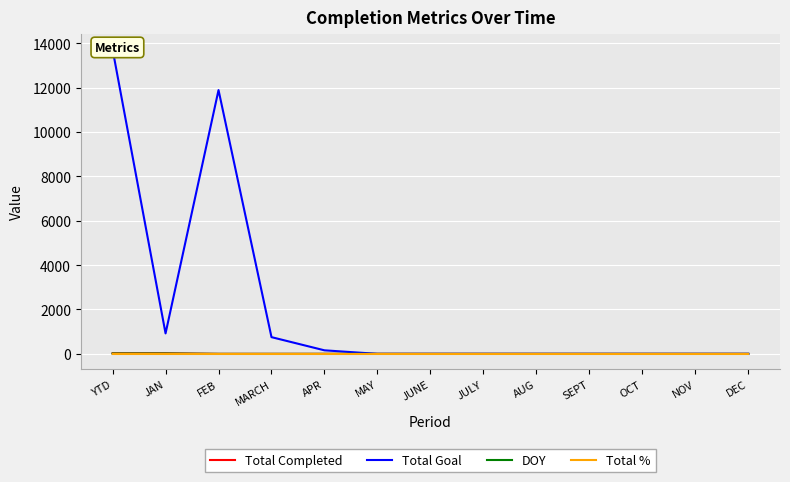

How many values in the Total Goal series exceed 0?

5